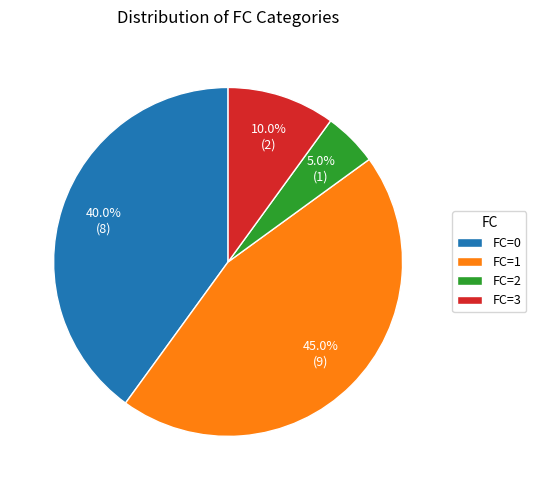

Which slice is the smallest?

FC=2